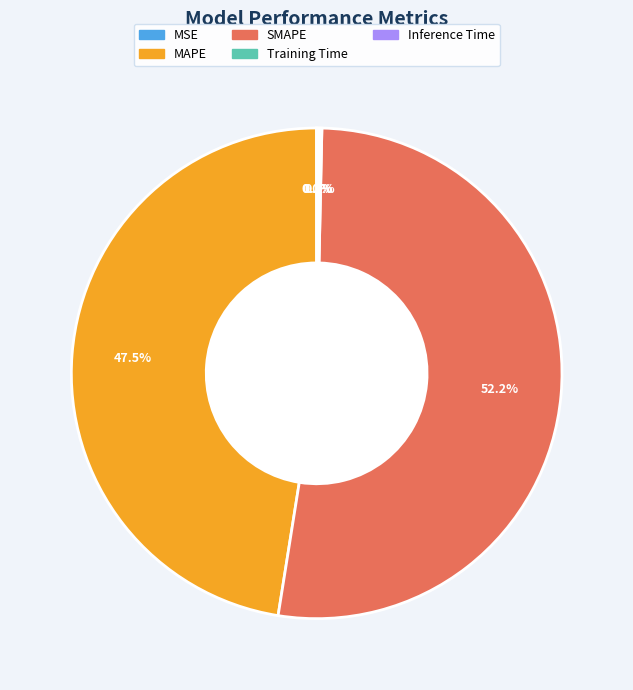

What is the ratio of the value at MAPE to the value at SMAPE?

0.9